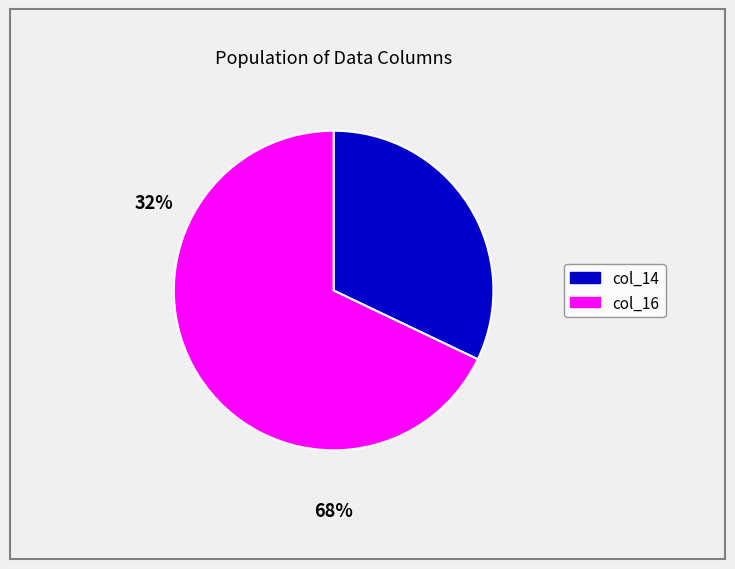

Combined, do col_16 and col_14 account for over 50%?

Yes